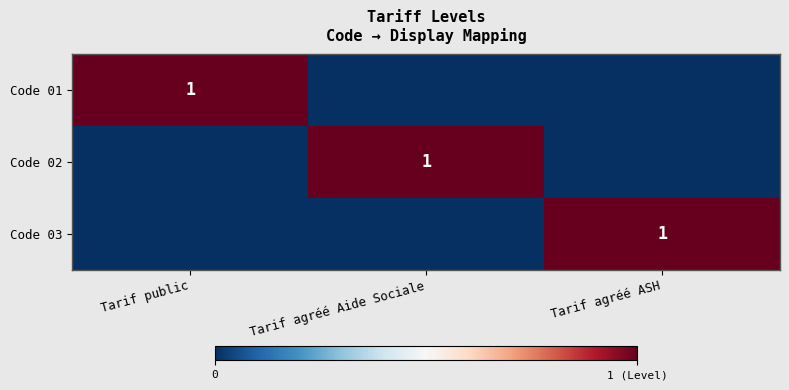

The Code 01 series shows 1 at Tarif public. True or false?

True